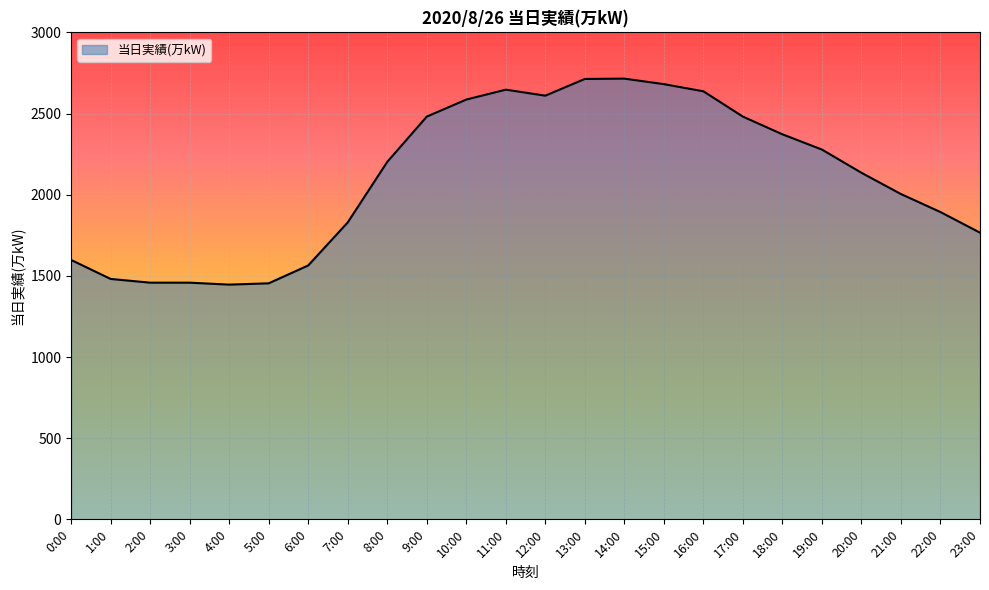

Between 18:00 and 12:00, which is larger?

12:00